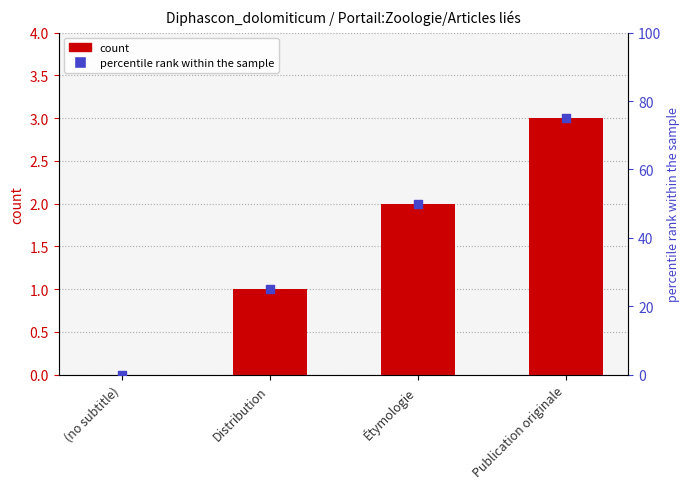

Which series contains the lowest Y value?

count